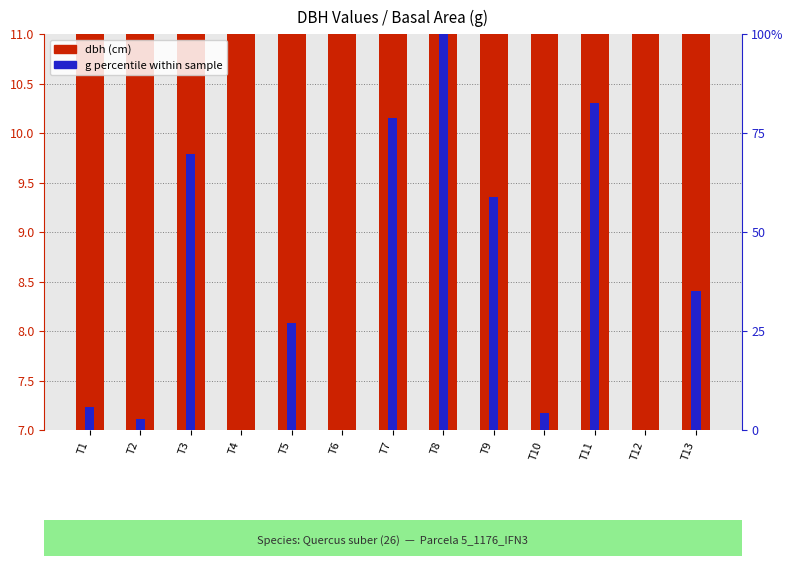

Reading right to left, transcribe all the data shown in this chart.

dbh (cm): 8.7	7.5	10.0	7.7	9.4	10.4	9.9	7.5	8.4	7.5	9.6	7.6	7.7
g (percentile): 35.1	0.0	82.6	4.3	58.9	100.0	78.9	0.0	27.0	0.0	69.6	2.8	5.7